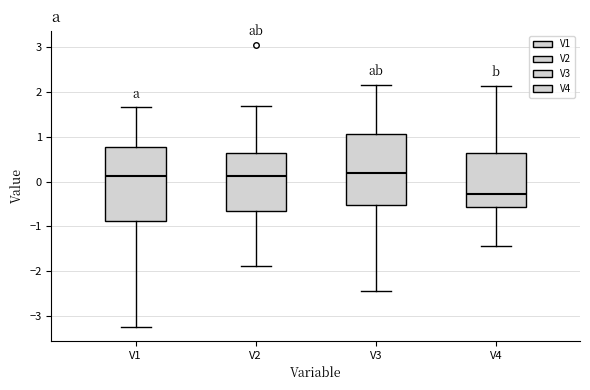

Reading left to right, transcribe this box plot: for each box, give where its median line is, the range the box spans, and where its two whiskers end, as read against the y-axis. The values are not printed on the chart, so give them approximately, as read against the axis.

V1: median 0.1, box -0.9 to 0.8, whiskers -3.2 to 1.7
V2: median 0.1, box -0.7 to 0.6, whiskers -1.9 to 1.7
V3: median 0.2, box -0.5 to 1.1, whiskers -2.5 to 2.2
V4: median -0.3, box -0.6 to 0.6, whiskers -1.4 to 2.1